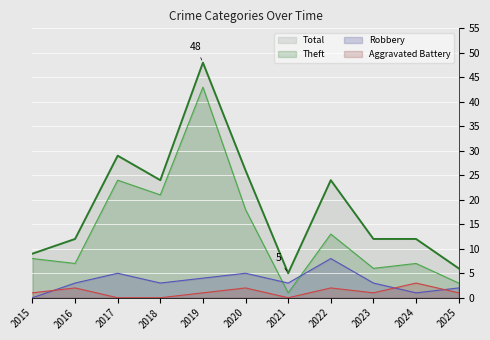

What is the sum of all Theft values?

151